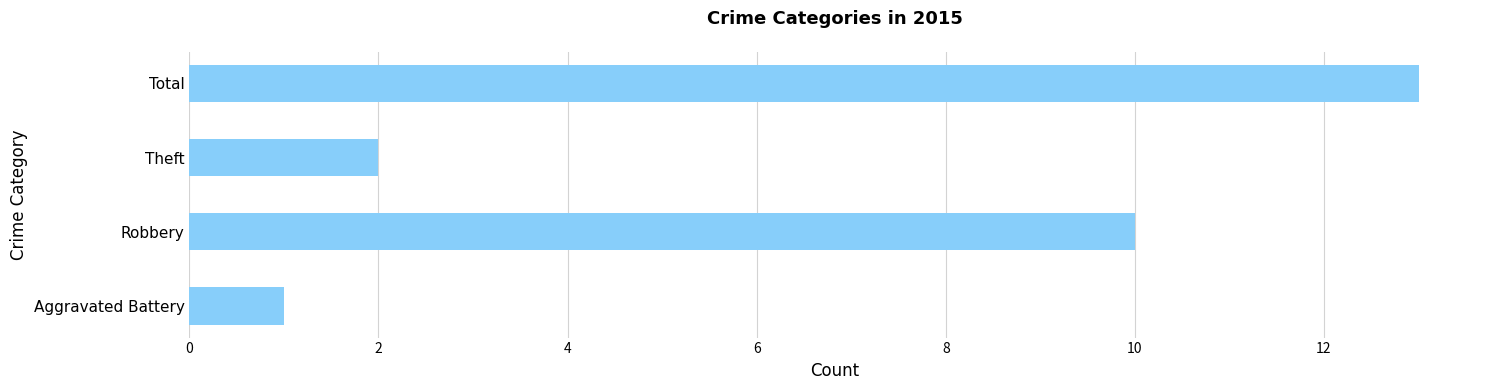

List the labels in order of value, largest first.

Total, Robbery, Theft, Aggravated Battery